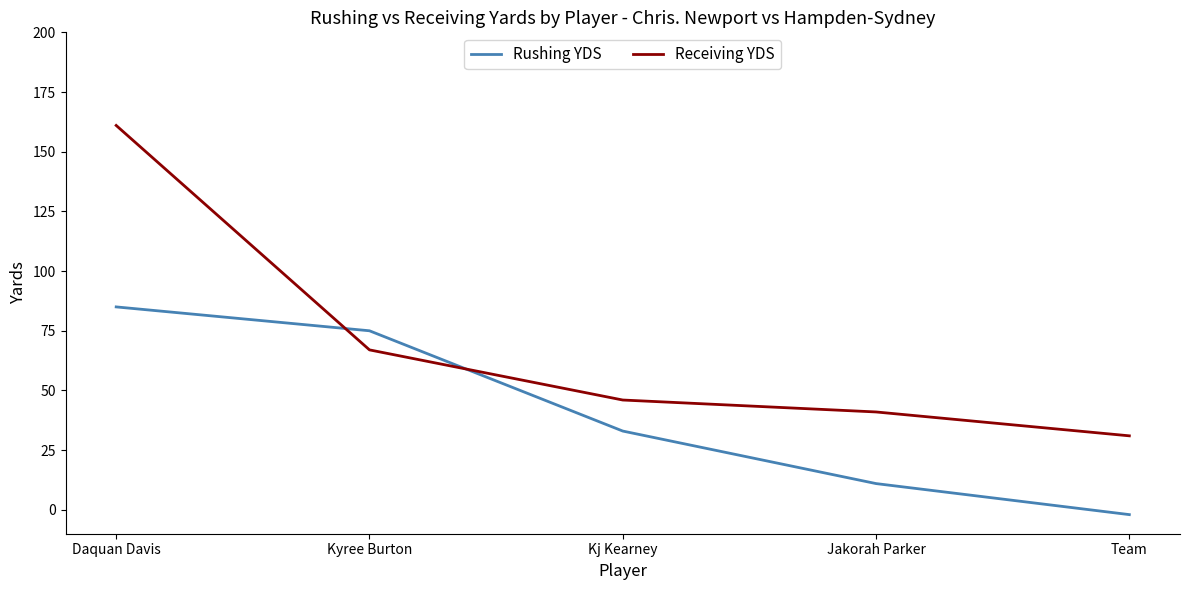

What is the sum of all Receiving YDS values?

346